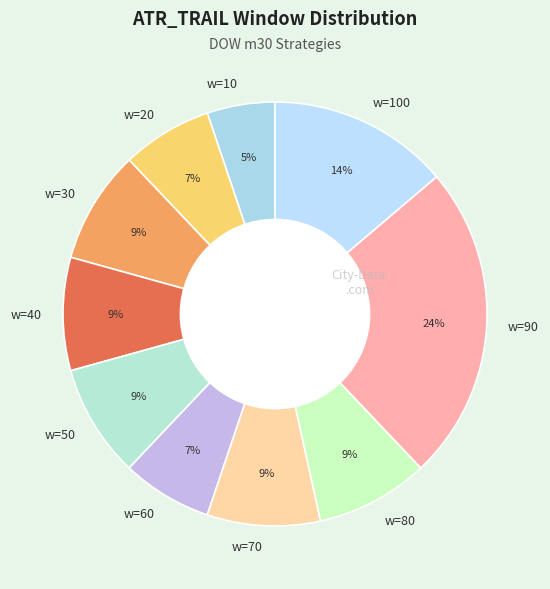

Do w=20 and w=70 together represent more than half of the pie?

No